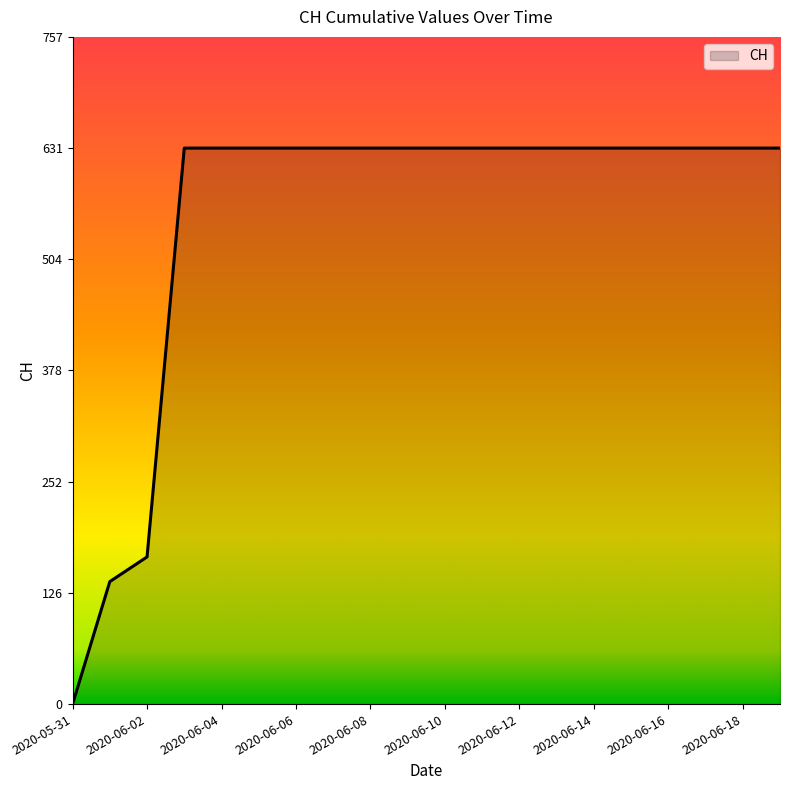

How many lines are shown in the chart?

1